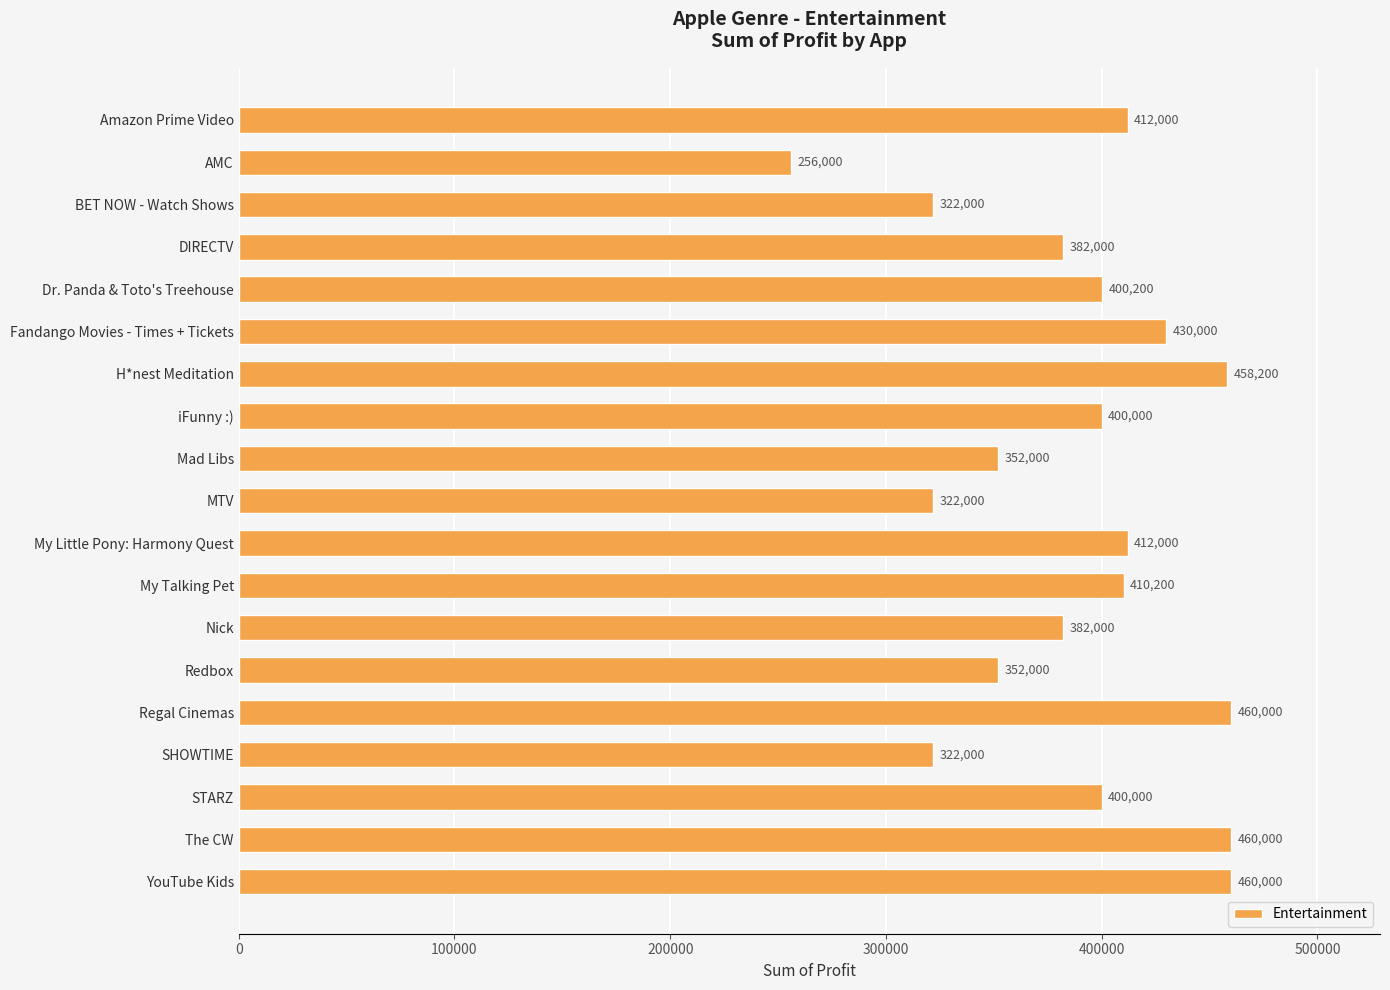

What is the average value?

389084